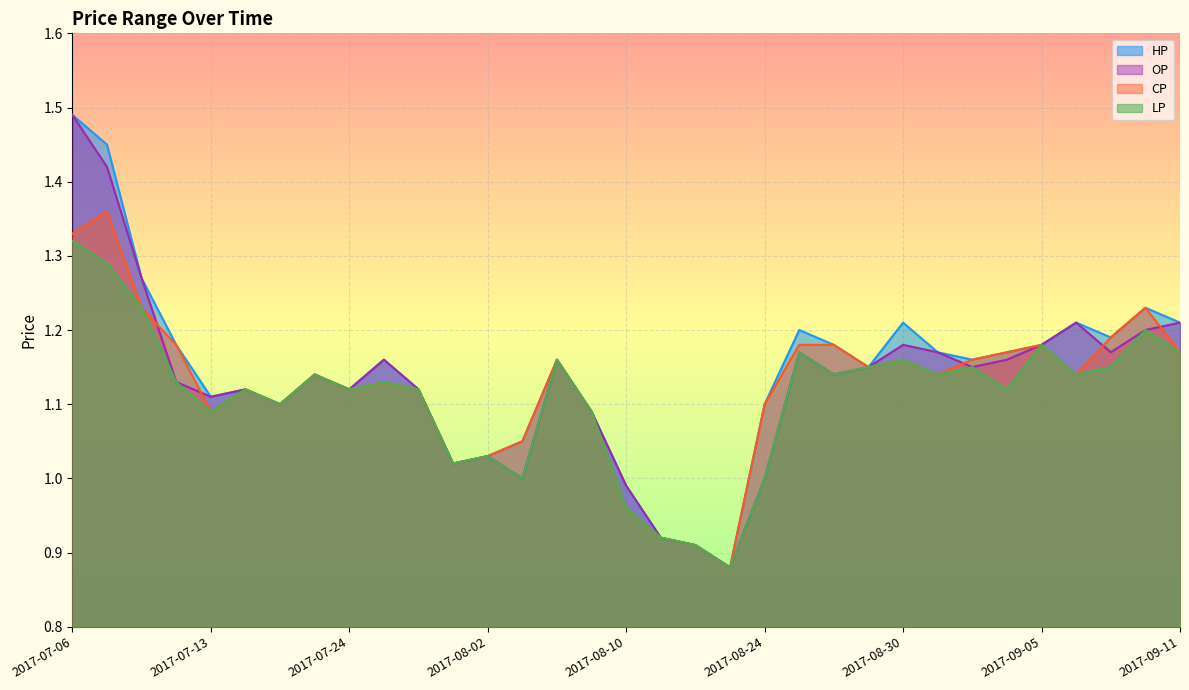

True or false: OP and LP intersect in this chart.

False